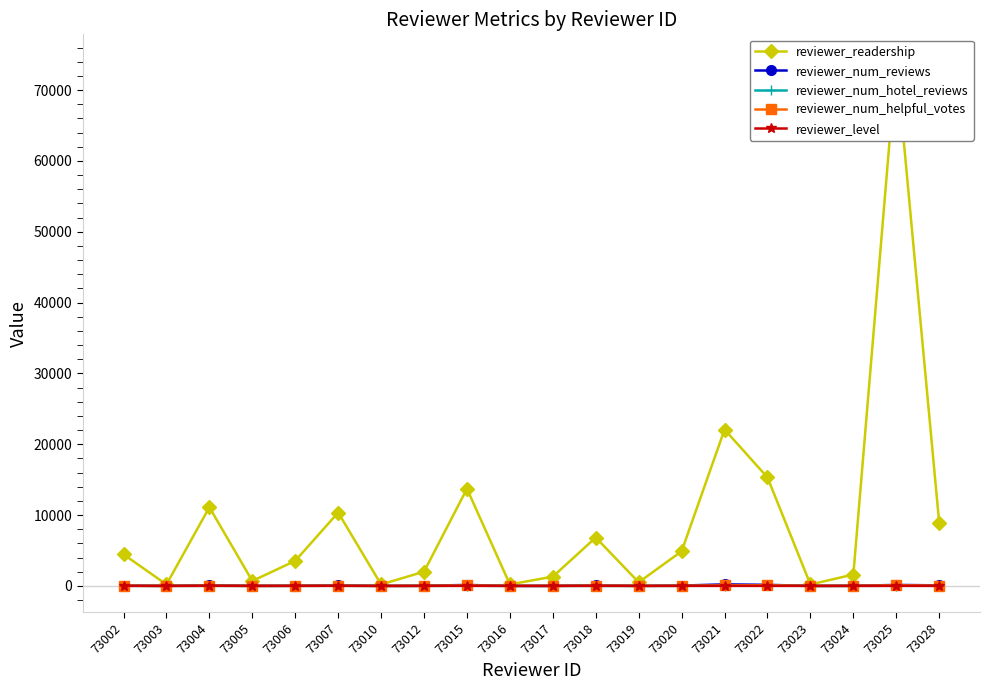

Rank the categories by reviewer_num_hotel_reviews value from highest to lowest.

73022, 73021, 73015, 73007, 73028, 73025, 73004, 73002, 73024, 73018, 73020, 73006, 73005, 73012, 73017, 73019, 73003, 73016, 73023, 73010